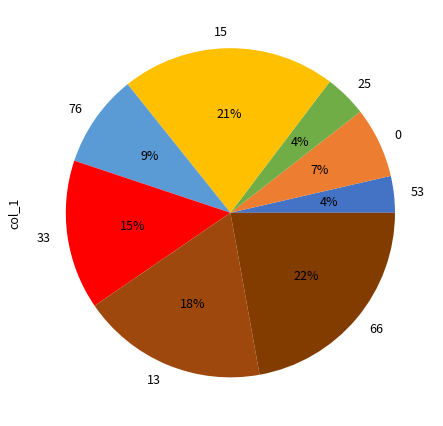

How many slices are in this pie chart?

8